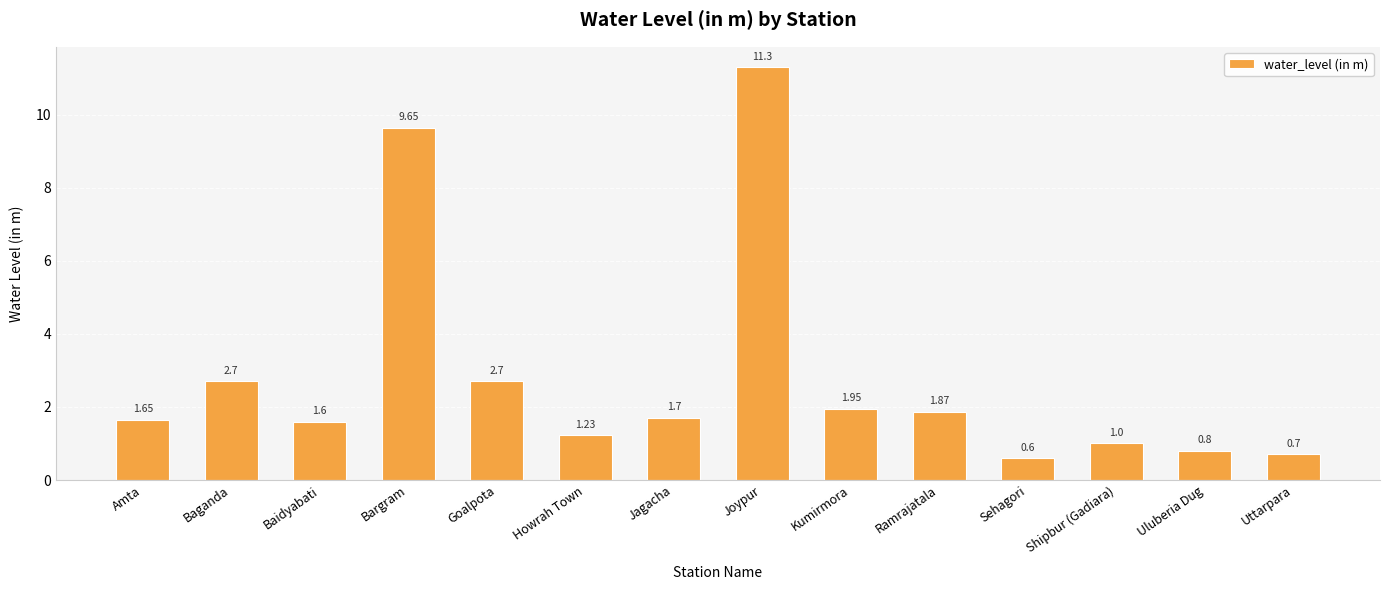

Which label corresponds to the smallest value in the chart?

Sehagori